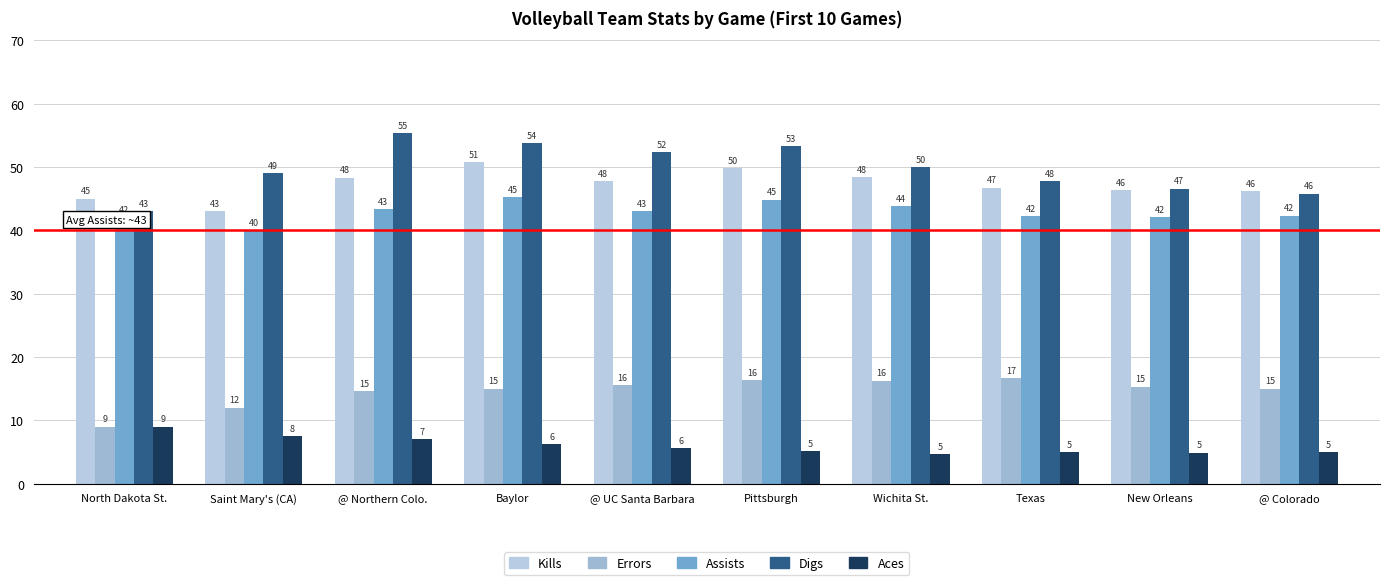

At how many categories does at least one series exceed 15?

10